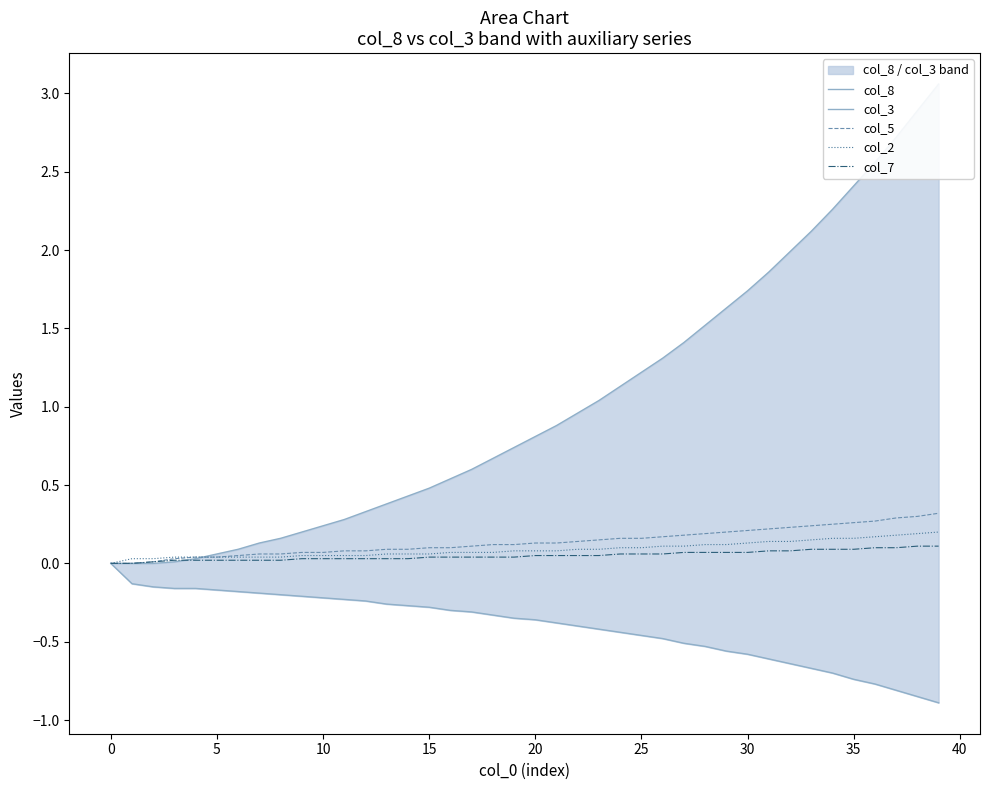

At which category is the sum across all series the highest?

39